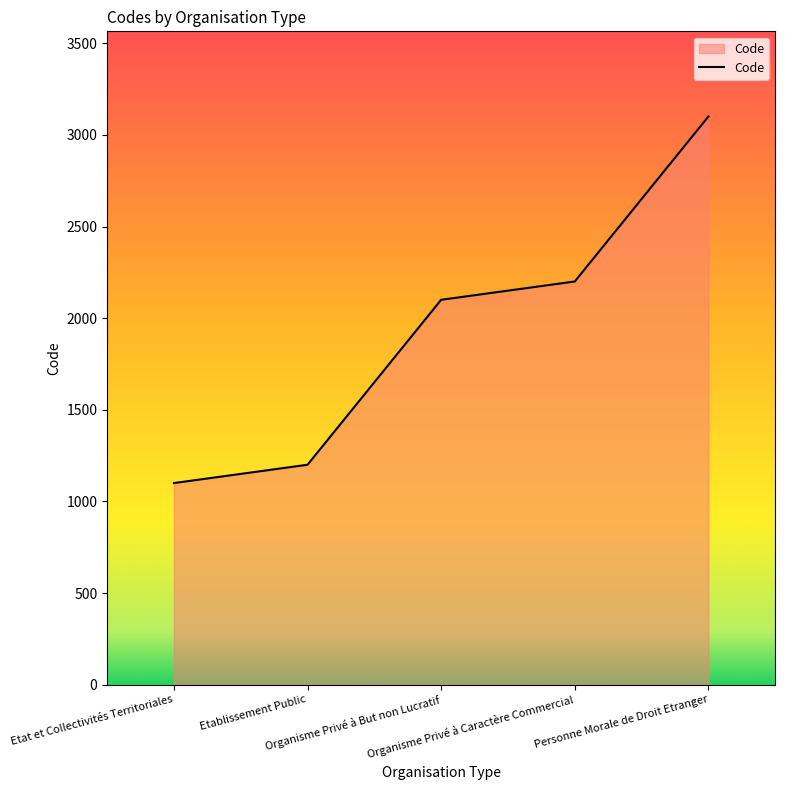

Between Etablissement Public and Etat et Collectivités Territoriales, which is larger?

Etablissement Public